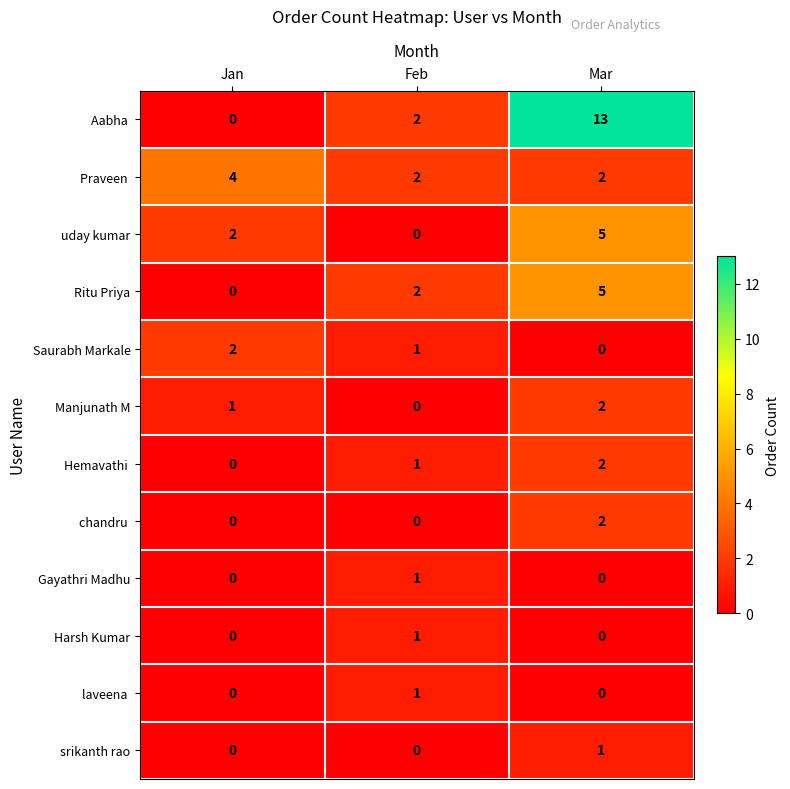

What is the total value across all series at Feb?

11